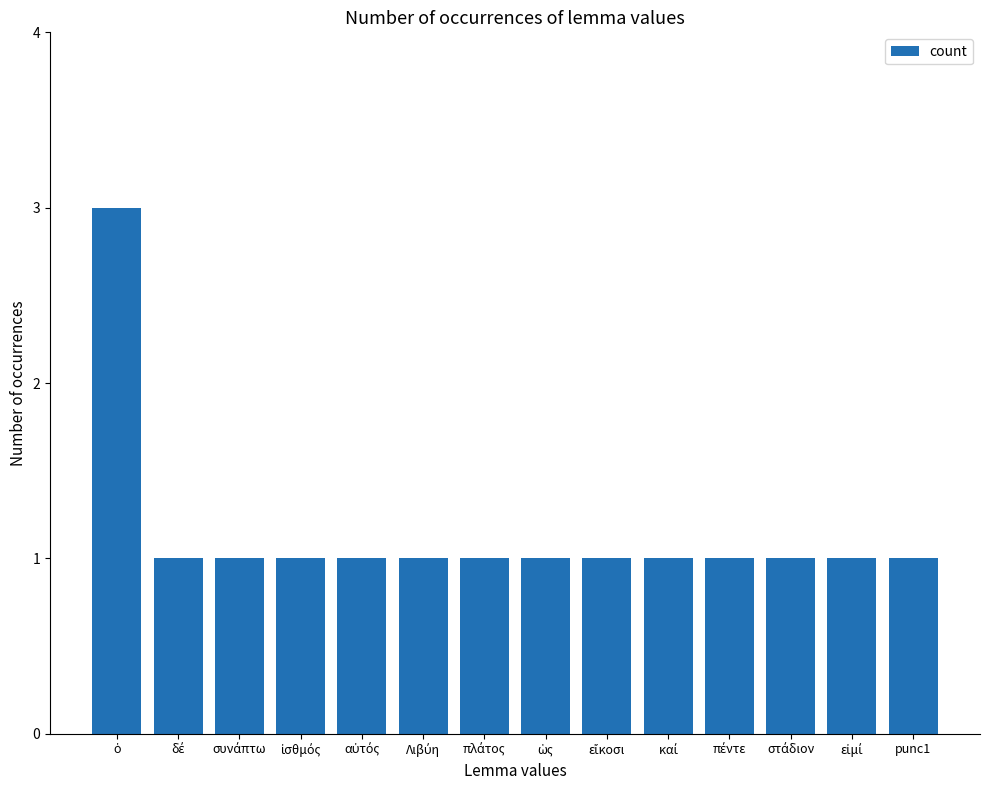

What is the sum of all values?

16